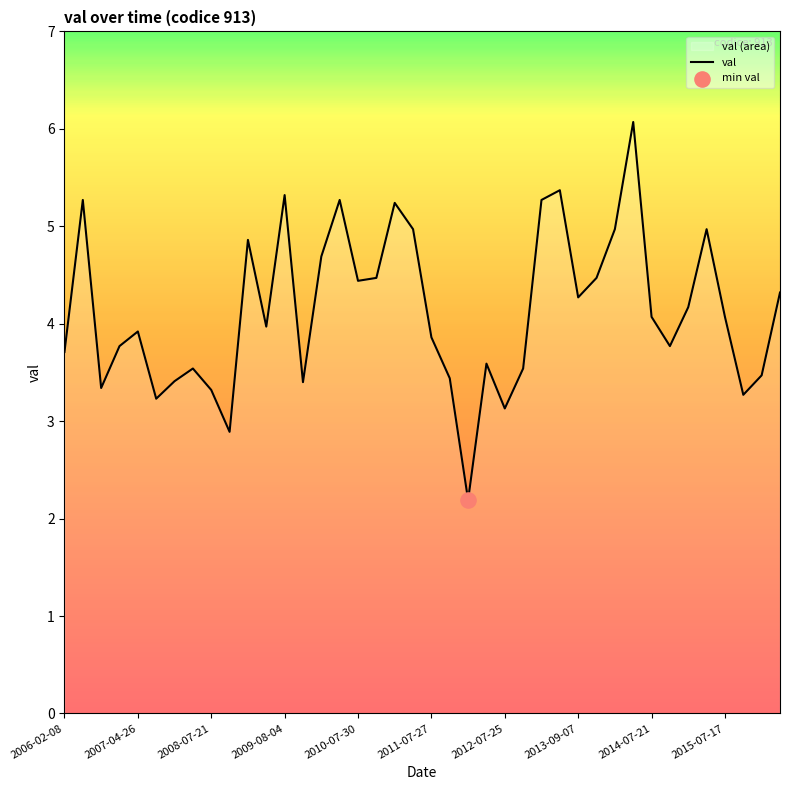

The chart shows a value of 4.3 at 2013-09-07. True or false?

True